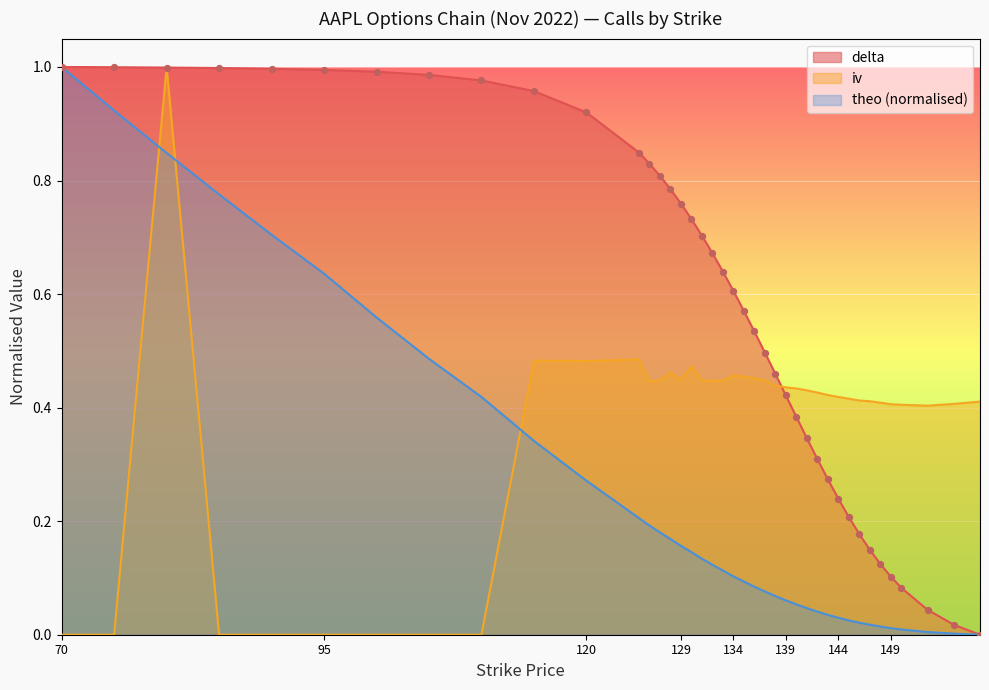

Is the value of delta at 130 greater than the value of theo at 100?

Yes